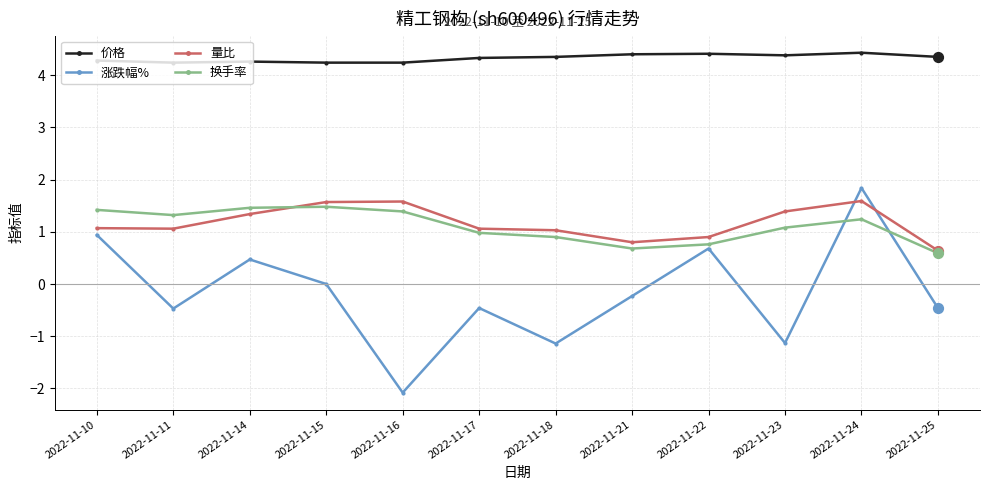

Which series has the largest range (max minus min)?

涨跌幅%